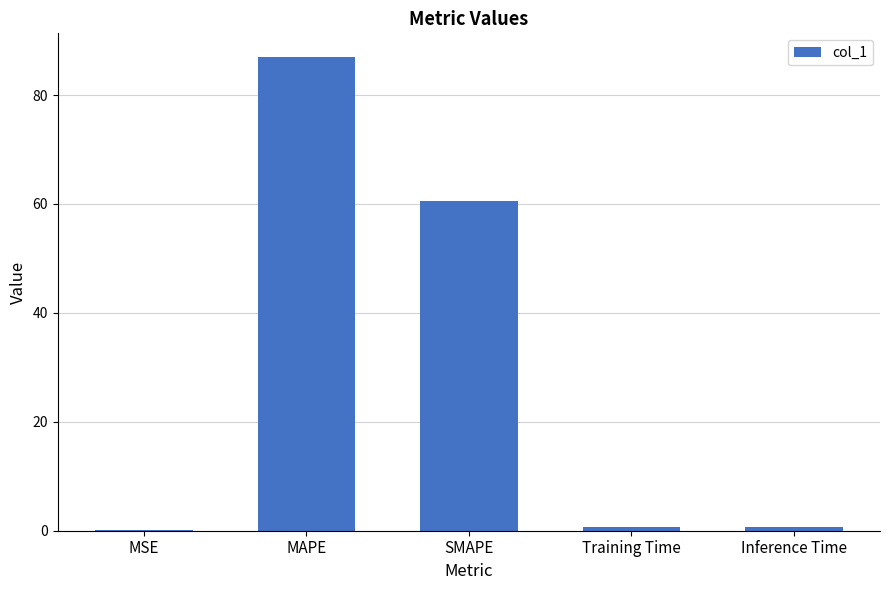

How many data points does each series have?

5